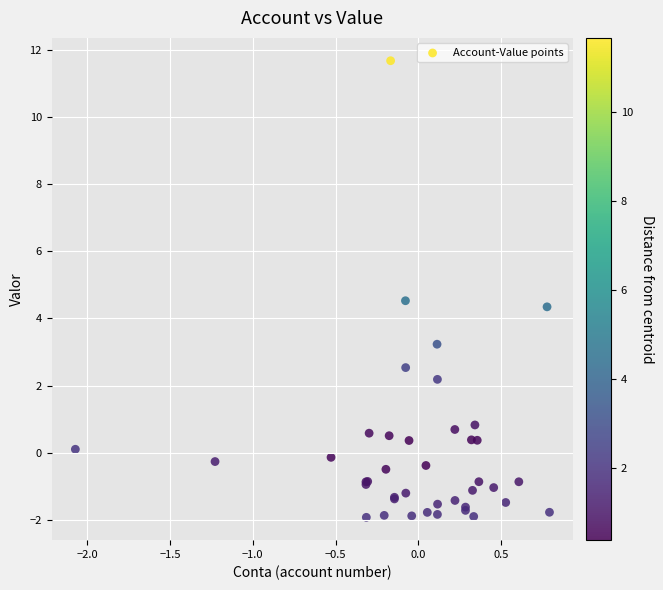

What Y value in the scatter plot is closest to 4?

4.3